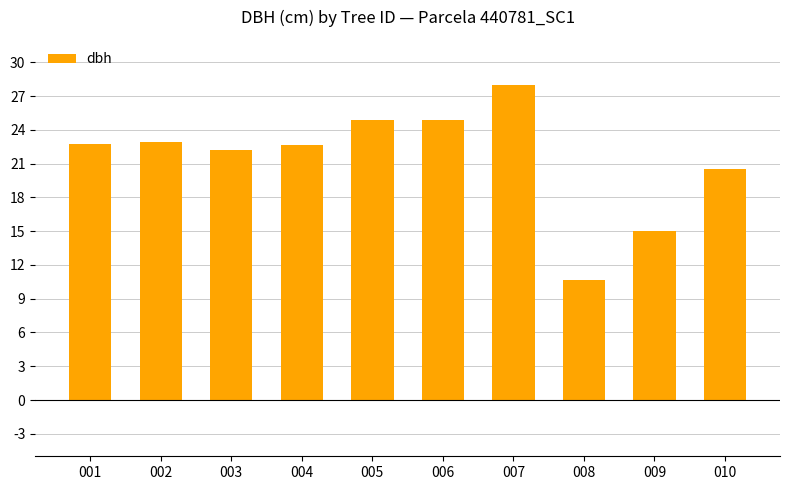

Which has a higher value, 004 or 009?

004